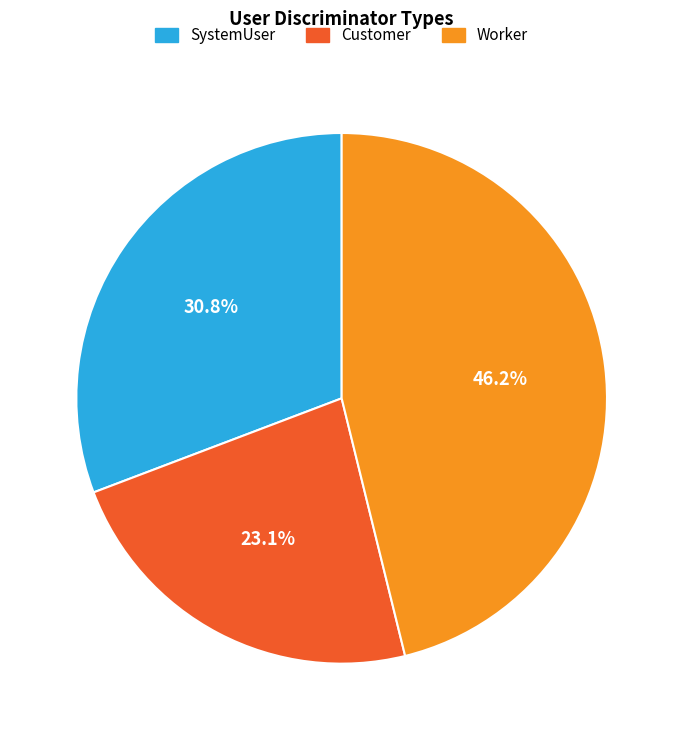

How many segments does this pie chart have?

3